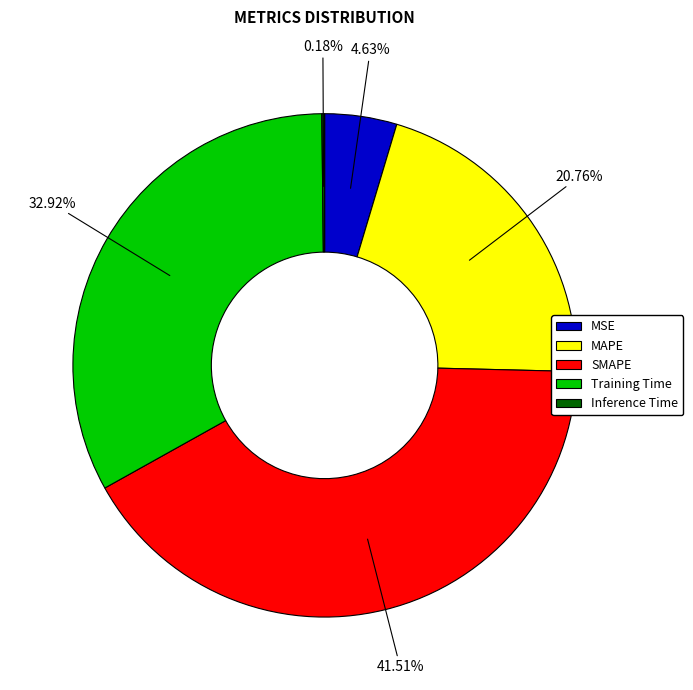

The Training Time slice represents 22% of the pie. True or false?

False